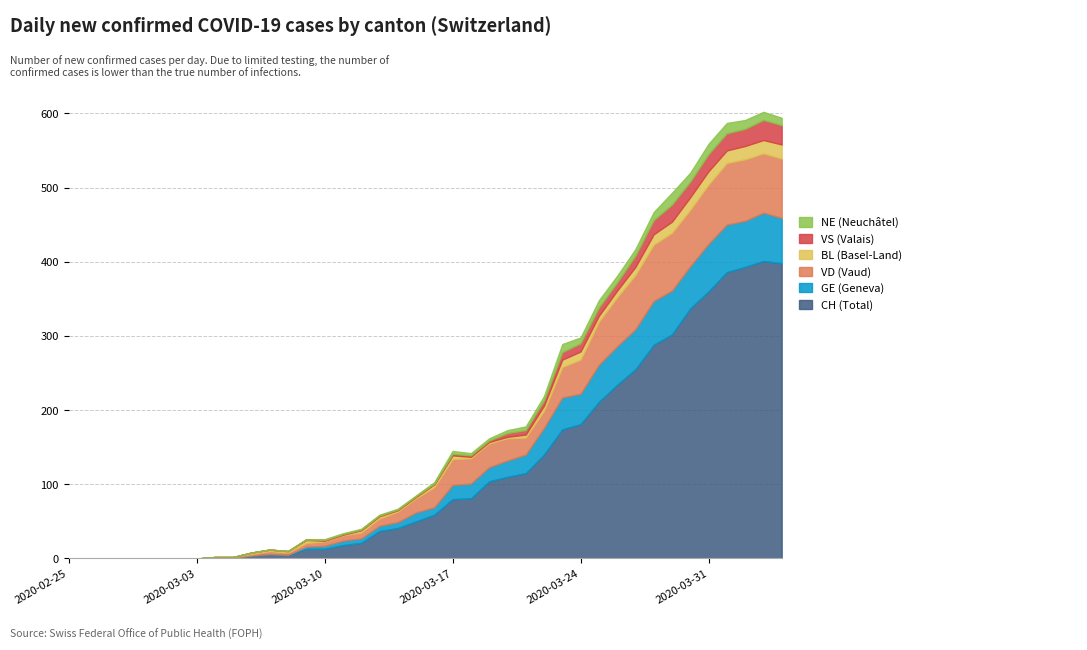

At which category does CH reach its first local valley?

2020-03-08